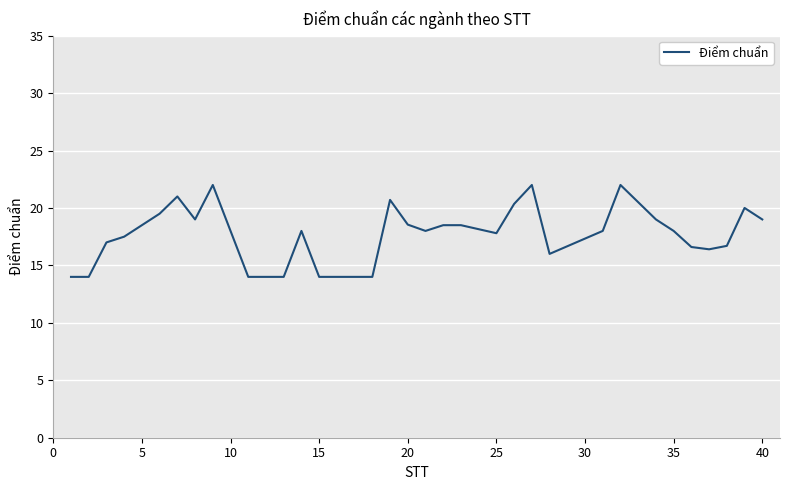

What is the difference between the maximum and minimum values?

8.0